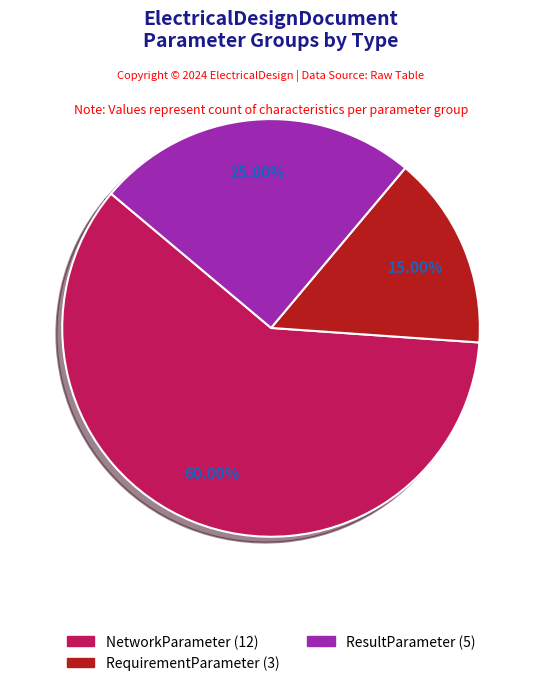

To the nearest percent, what is the difference between the largest and smallest slice percentages?

45%